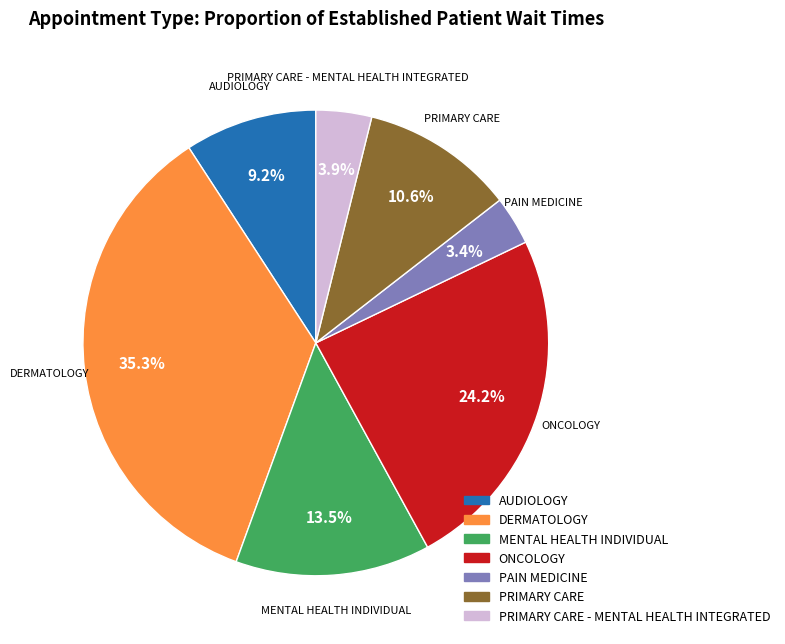

Does any single category account for the majority?

No